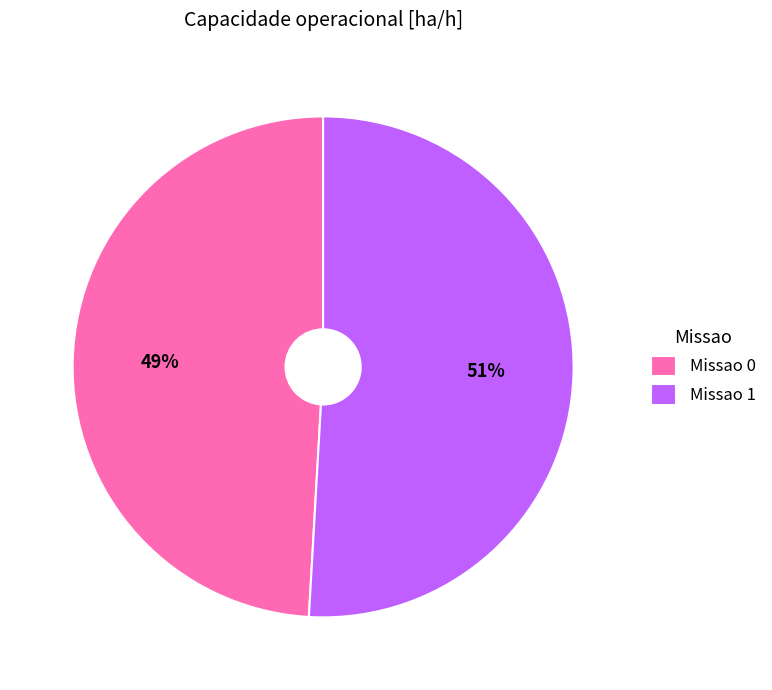

What is the ratio of the value at Missao 1 to the value at Missao 0?

1.0